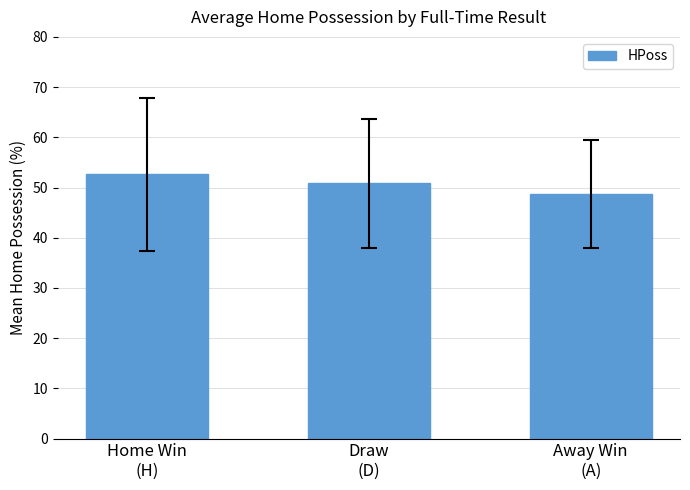

Read the value at Away Win
(A).

48.7